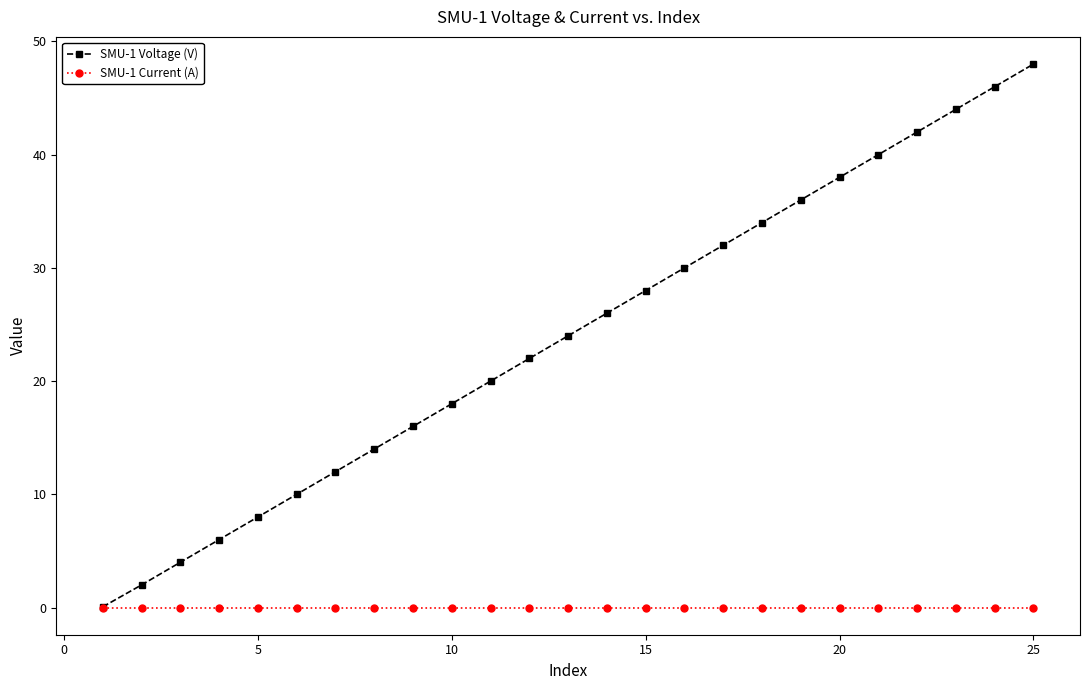

Which series has the largest total across all categories?

SMU-1 Voltage (V)